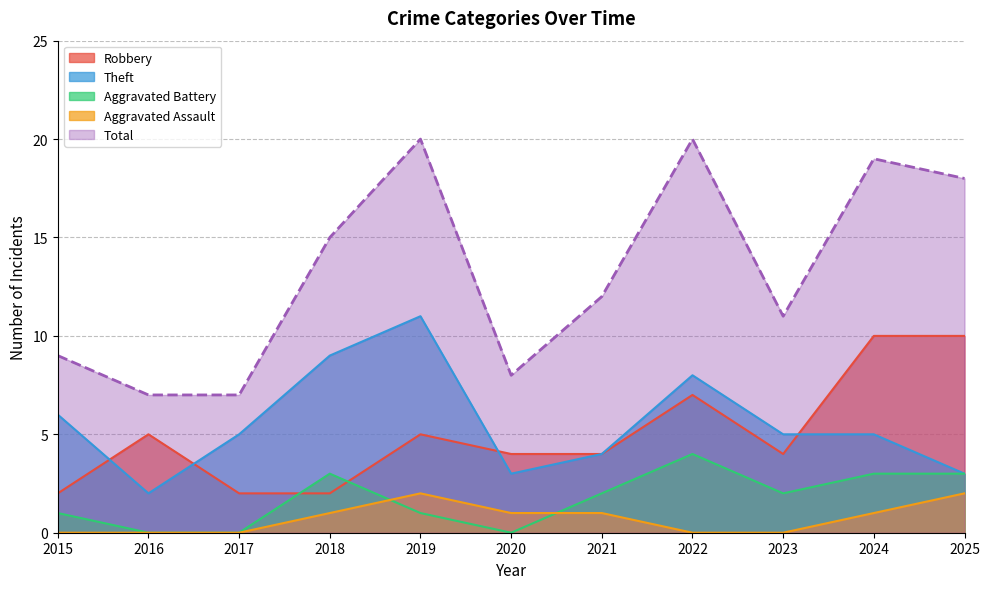

How many values in the Aggravated Battery series exceed 2?

4